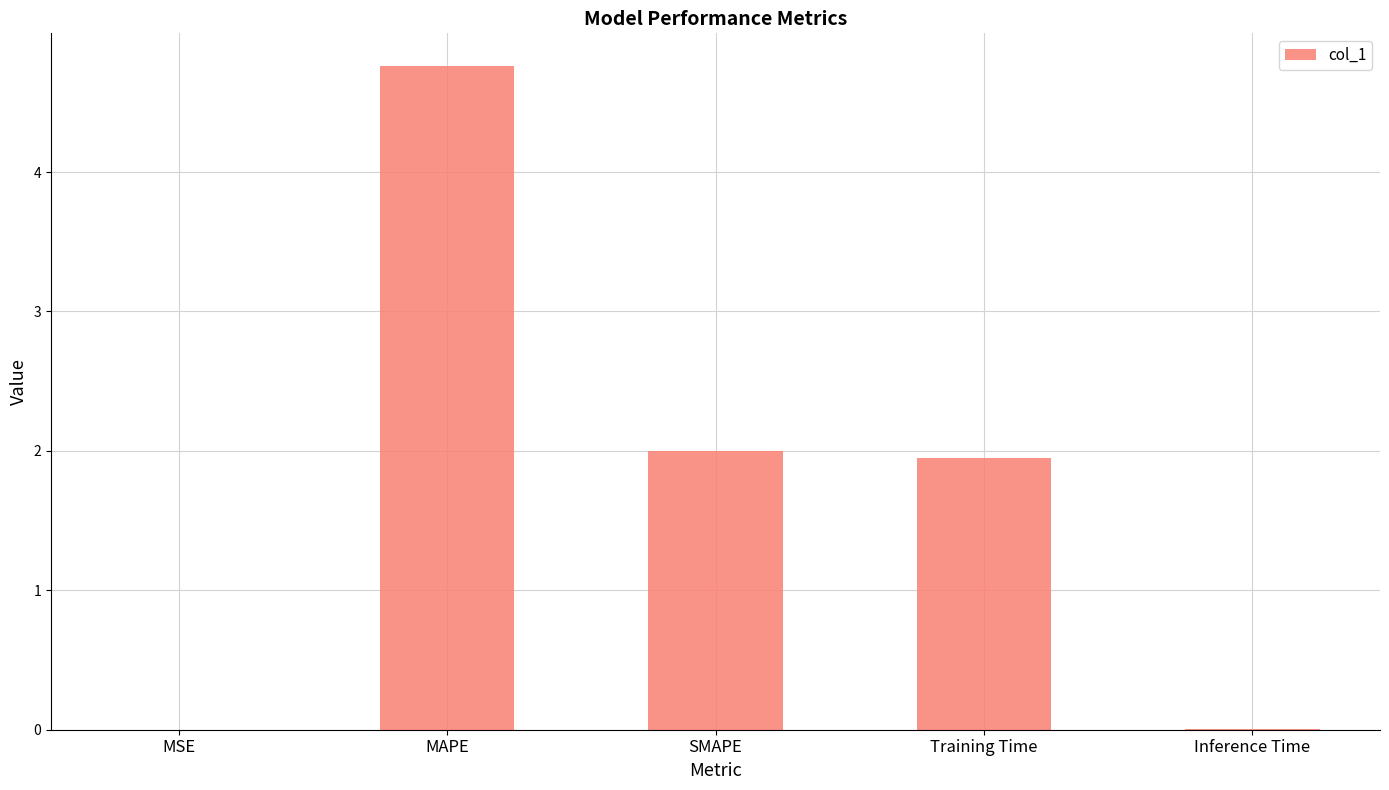

Are the bars grouped side by side (vs. stacked)?

No